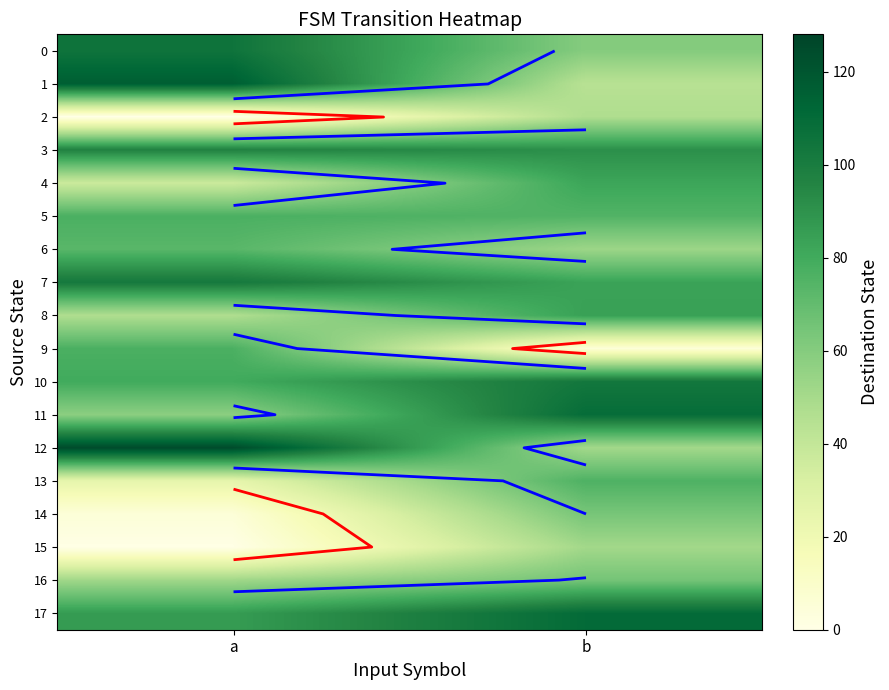

The value of 11 at a is 77. True or false?

False